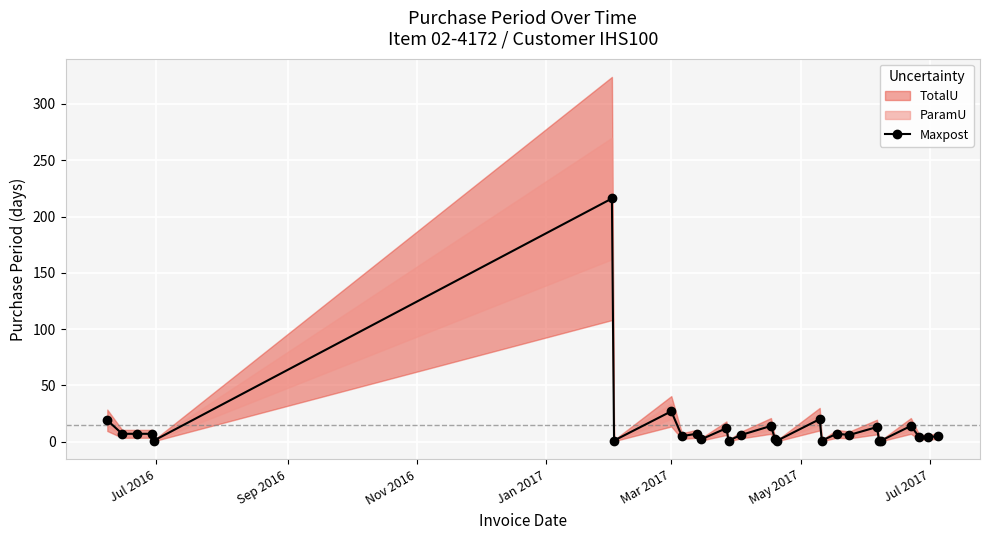

What is the sum of all values?

411